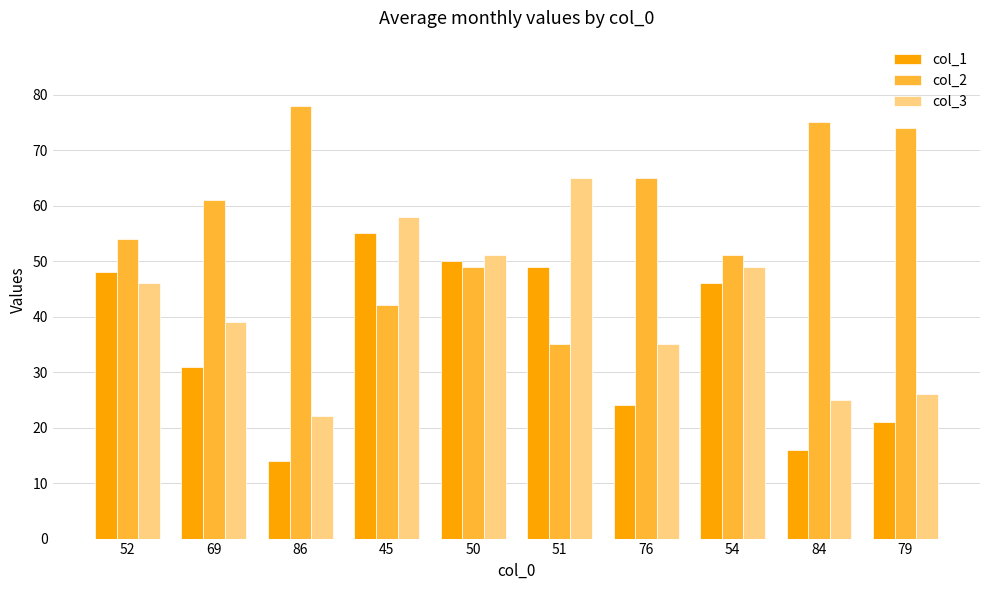

How many bars are there in total?

30